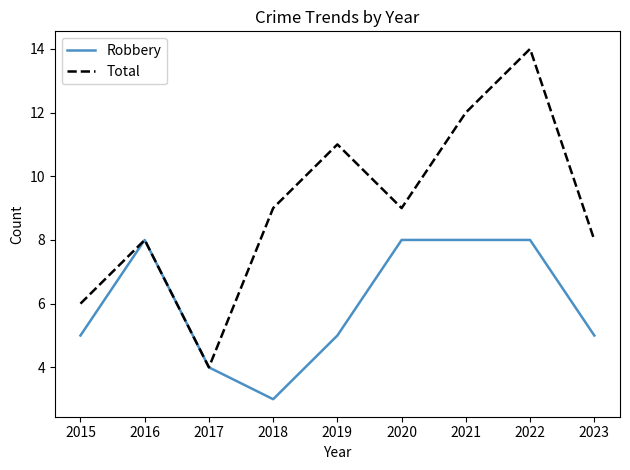

Reading right to left, transcribe all the data shown in this chart.

Robbery: 5	8	8	8	5	3	4	8	5
Total: 8	14	12	9	11	9	4	8	6